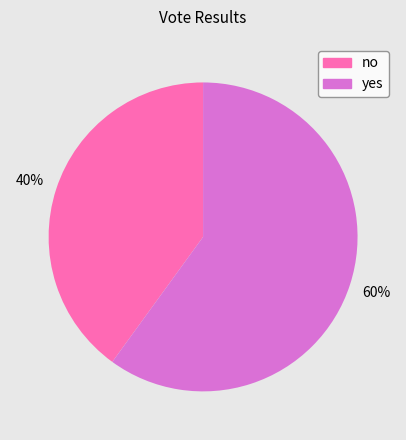

What is the smallest slice in the pie chart?

no